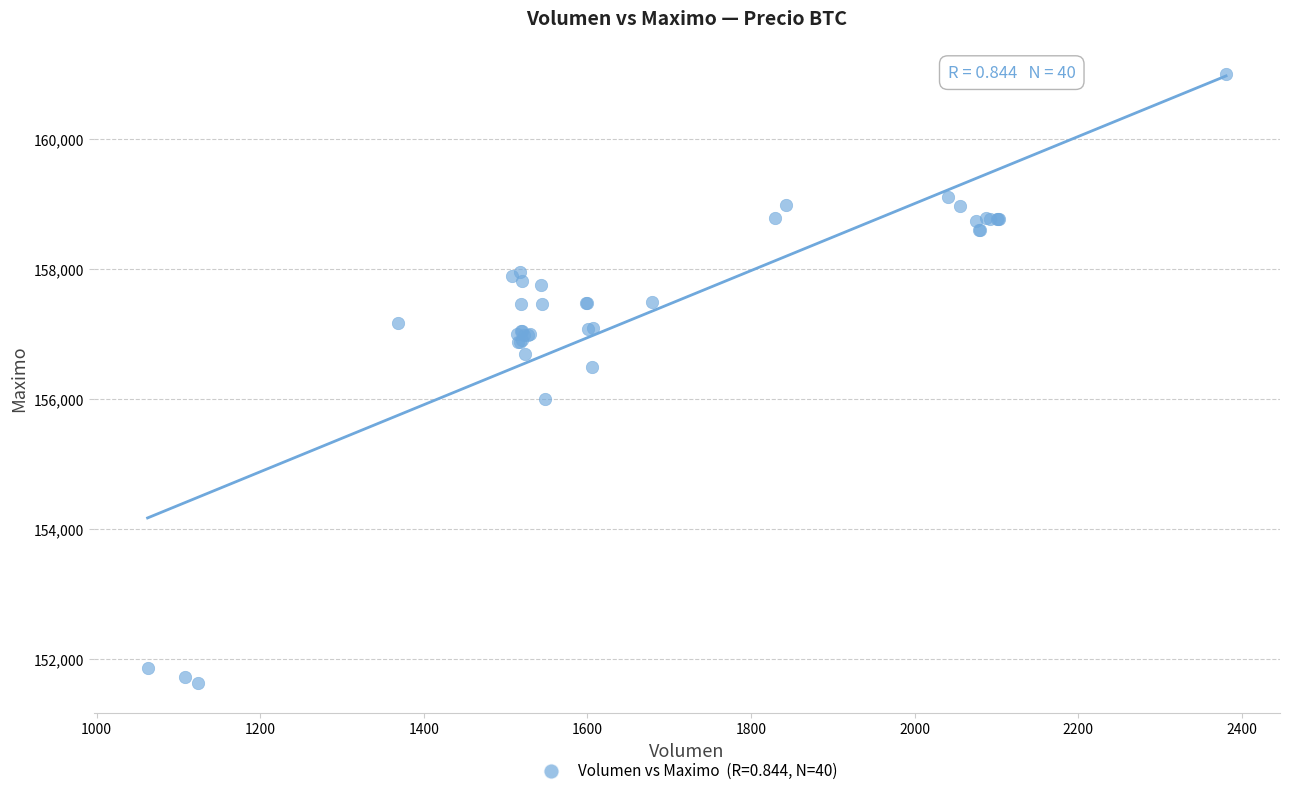

What Y value in the scatter plot is closest to 156316?

156500